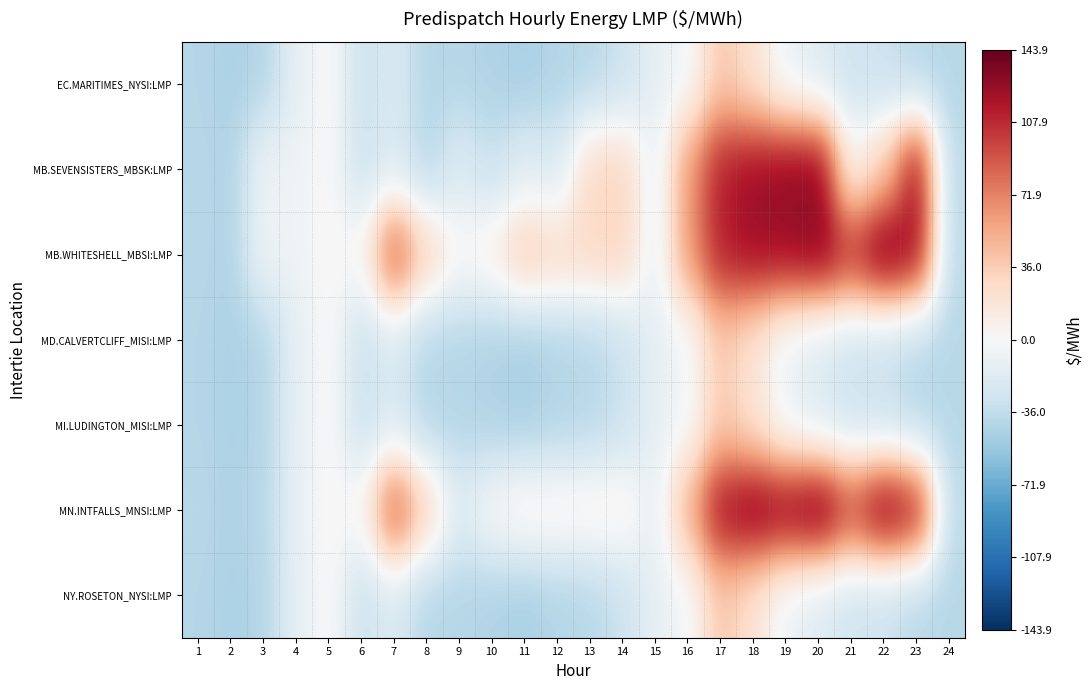

What is the minimum value shown in the chart?

-46.3